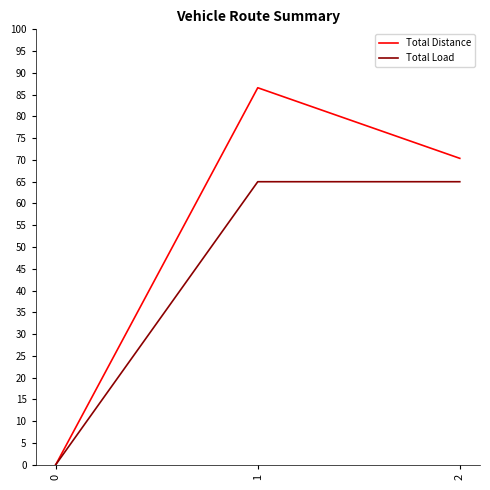

What is the difference between the maximum and minimum values in the Total Distance series?

86.6